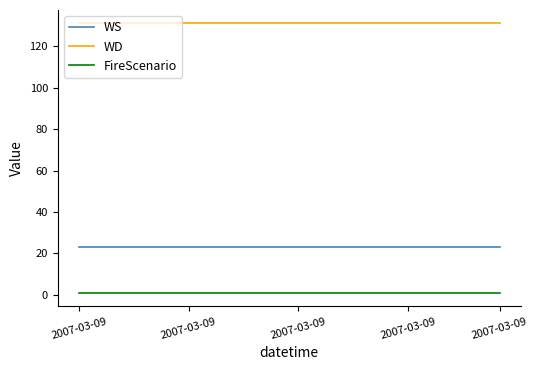

True or false: FireScenario and WS cross at least once.

False